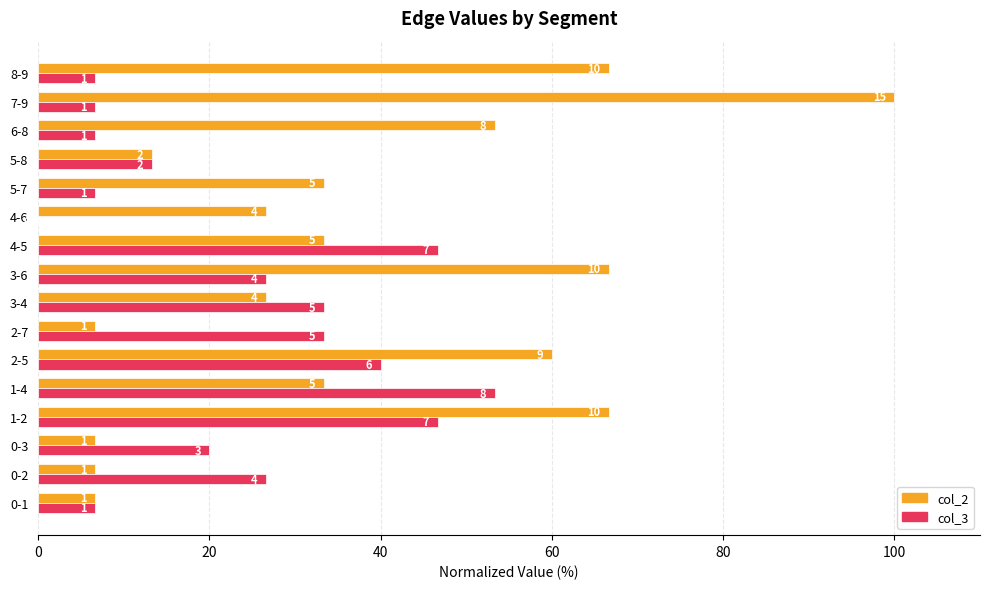

What is the maximum value for col_2?

100.0